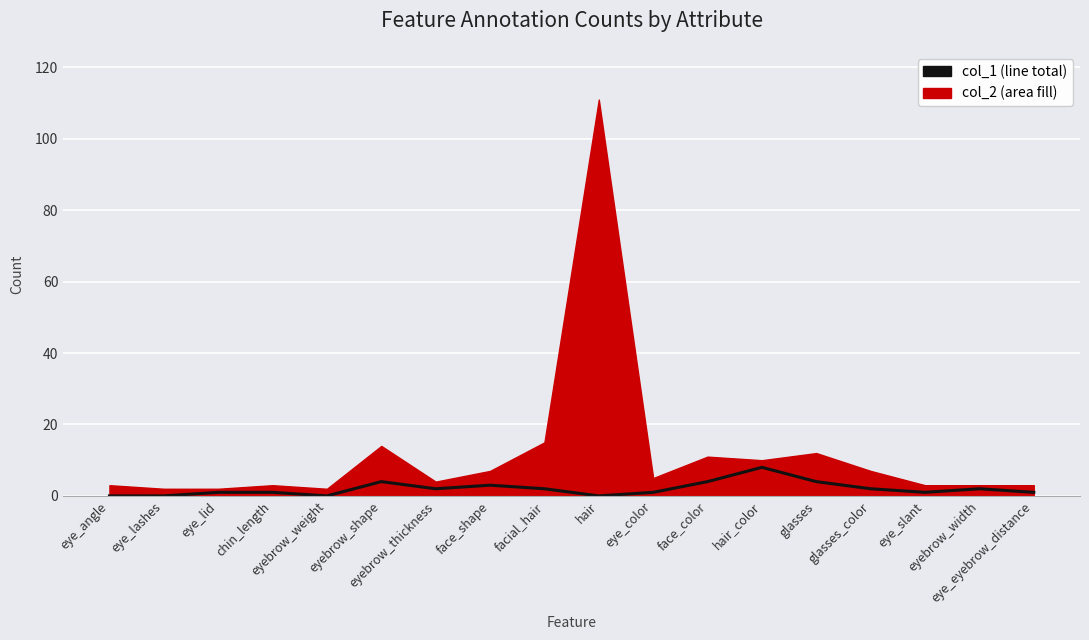

What is the sum of all values?

36